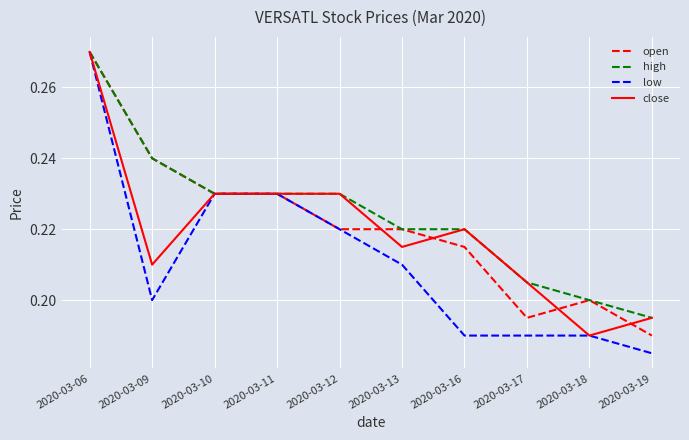

Is it true that open equals 0.2 at 2020-03-16?

True